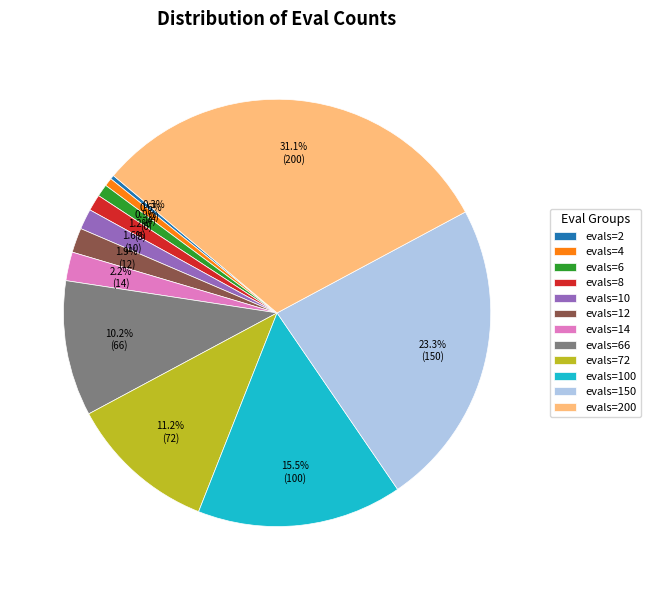

To the nearest percent, what is the average slice percentage?

8%